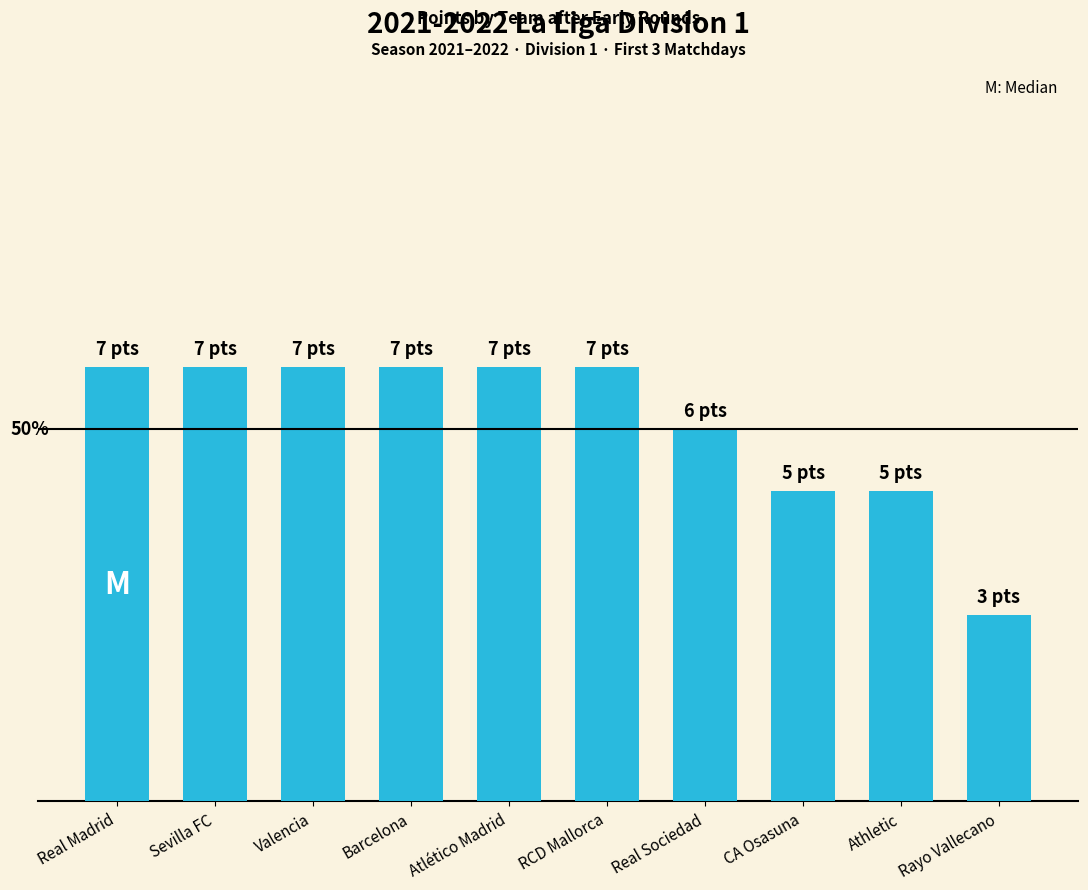

The value at Sevilla FC is 7. True or false?

True